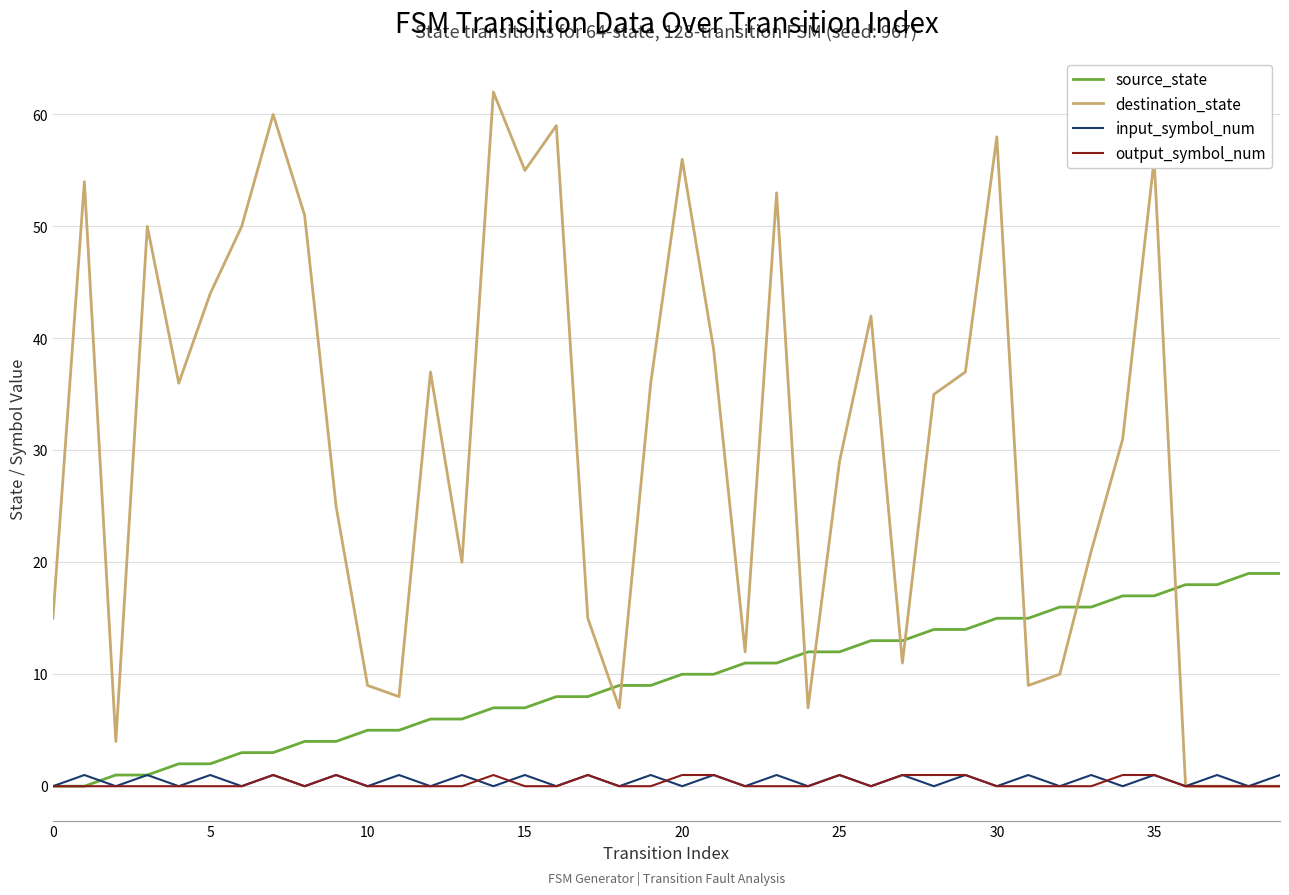

Which series has the largest total across all categories?

destination_state